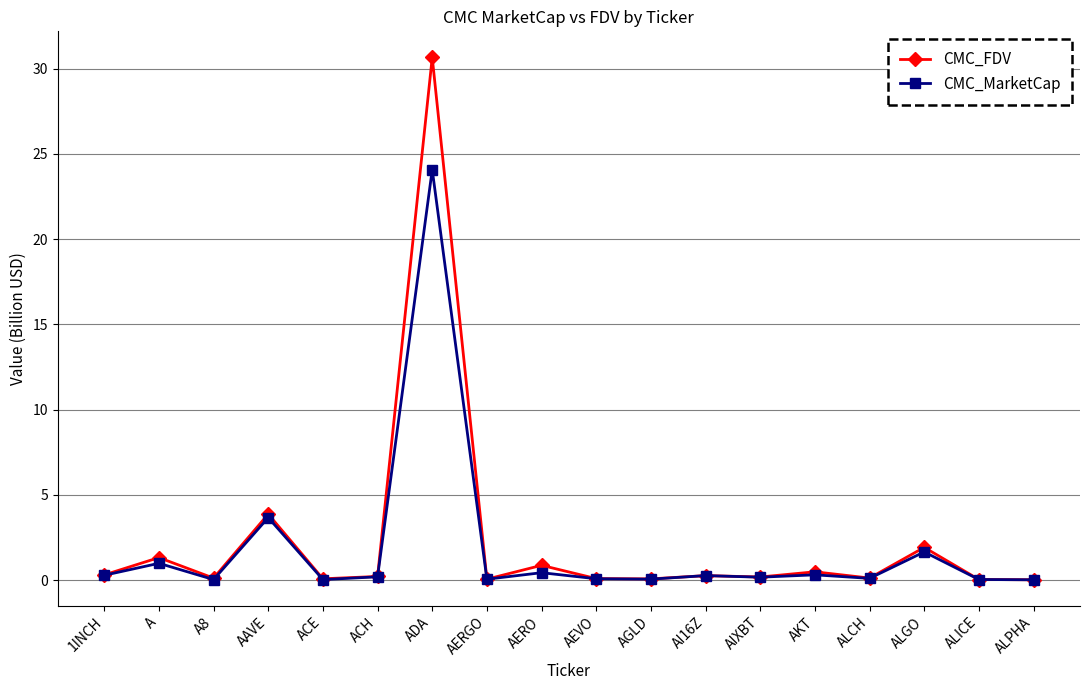

Count the number of categories in the chart.

18